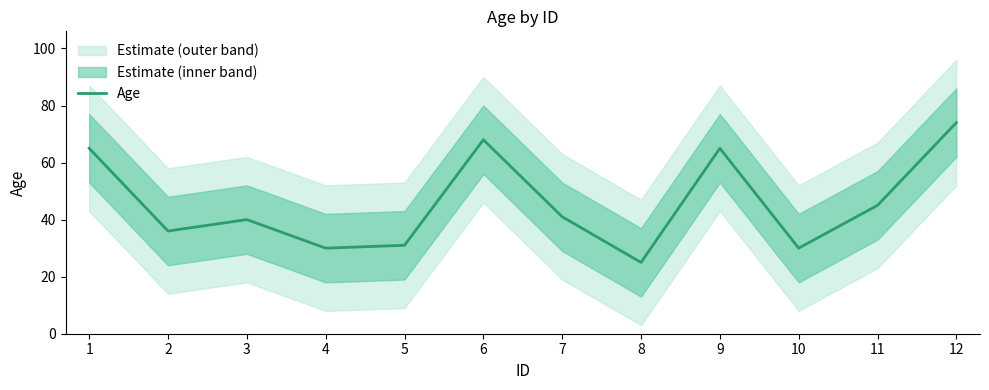

Is this an area chart (filled region under the line)?

No